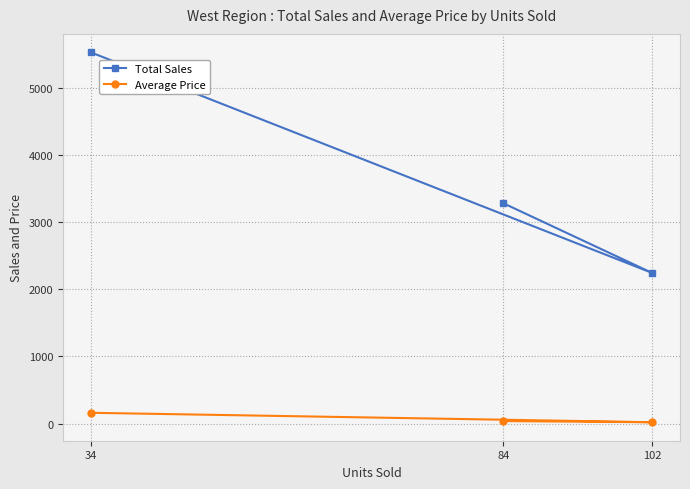

How many lines are shown in the chart?

2